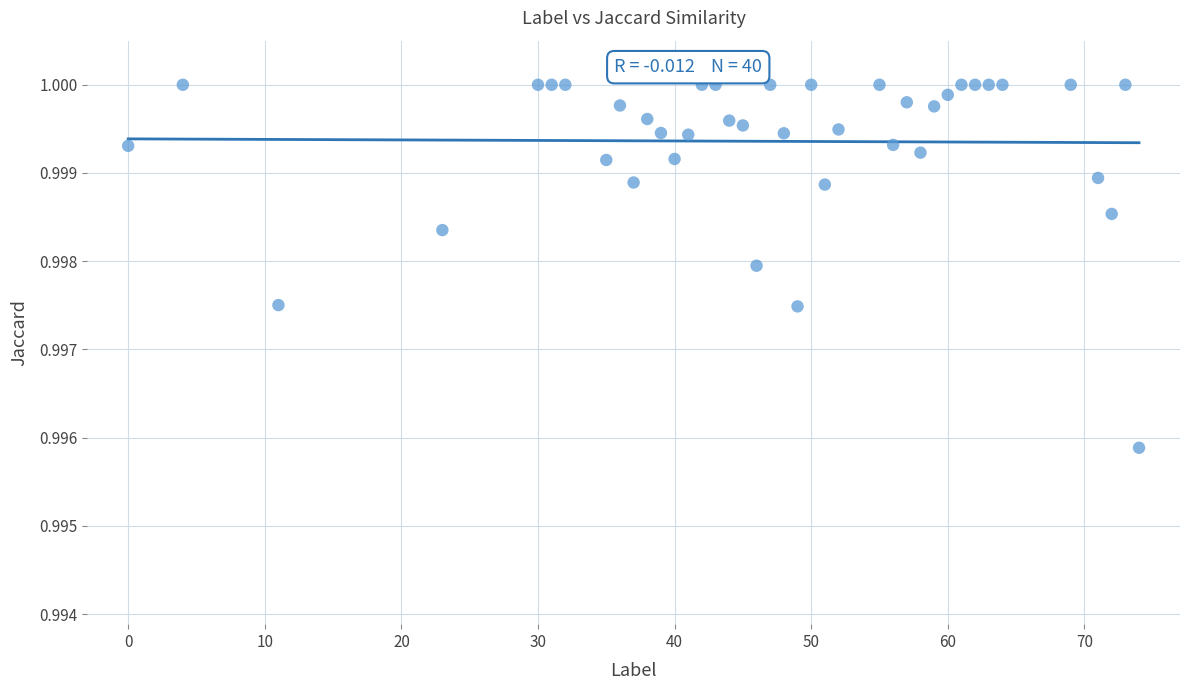

What is the range of X values (max minus min)?

74.0